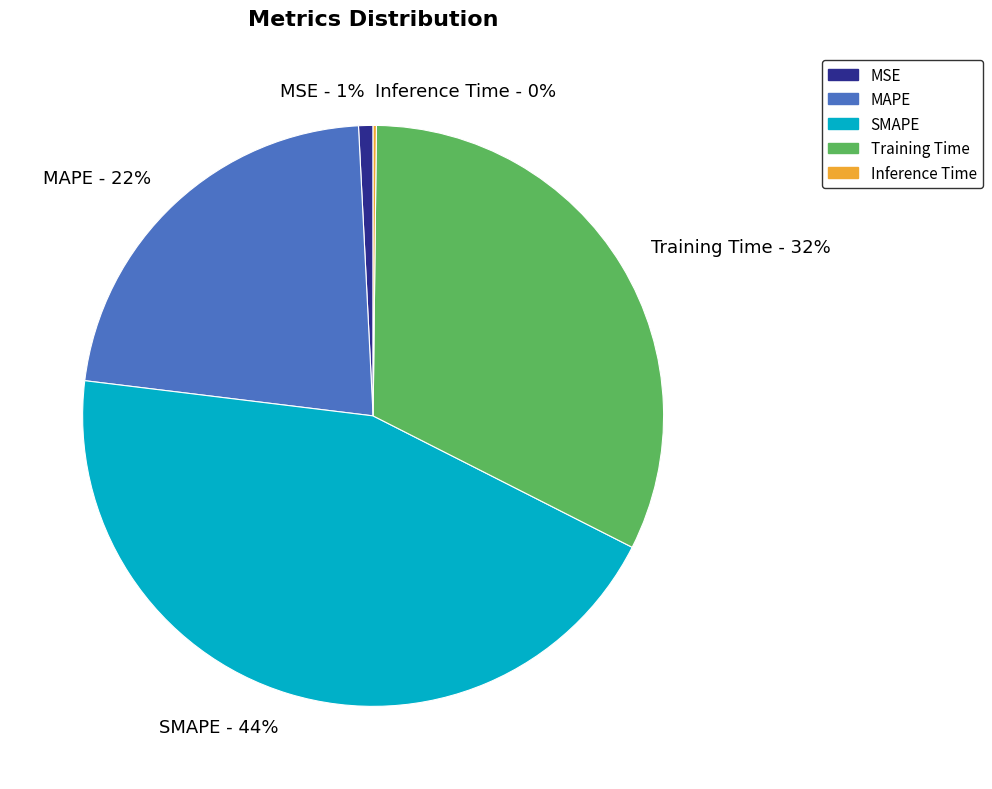

The Training Time slice represents 44% of the pie. True or false?

False